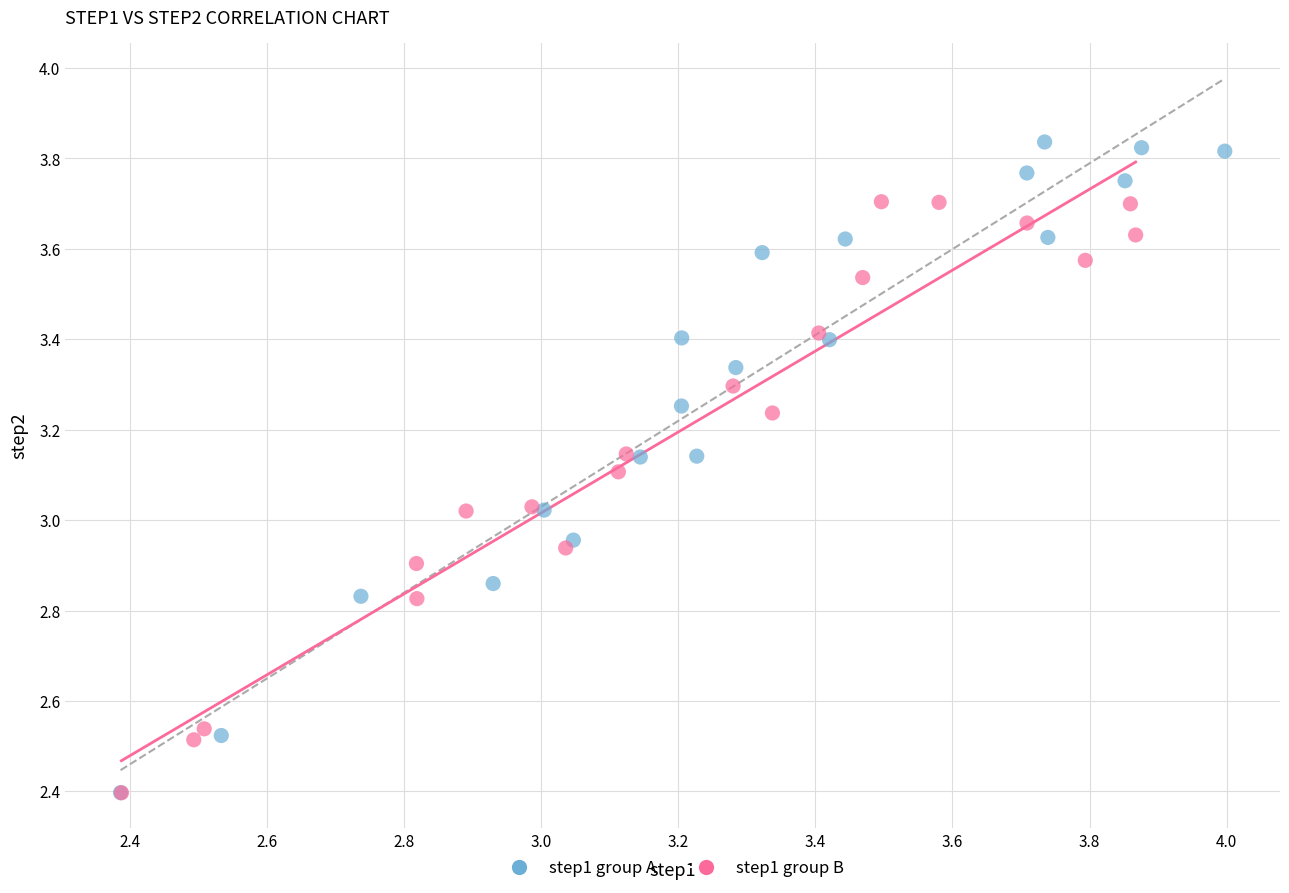

What are all the series names shown in the legend?

step1 group A, step1 group B